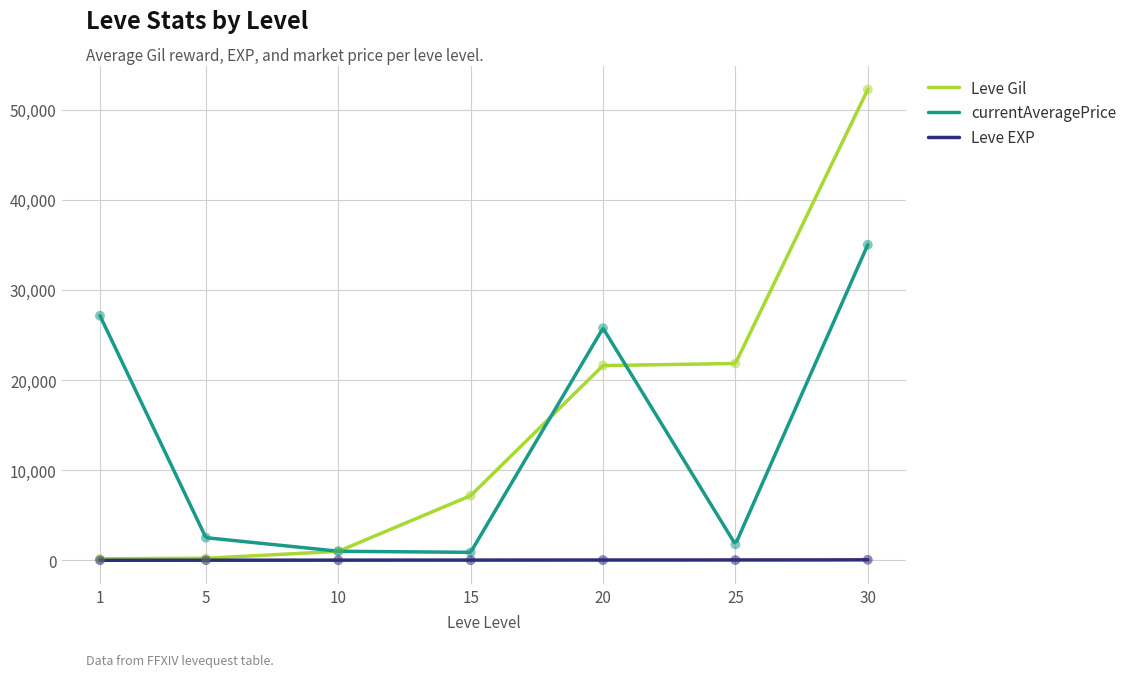

Is the value of currentAveragePrice at 10 greater than the value of Leve Gil at 10?

Yes